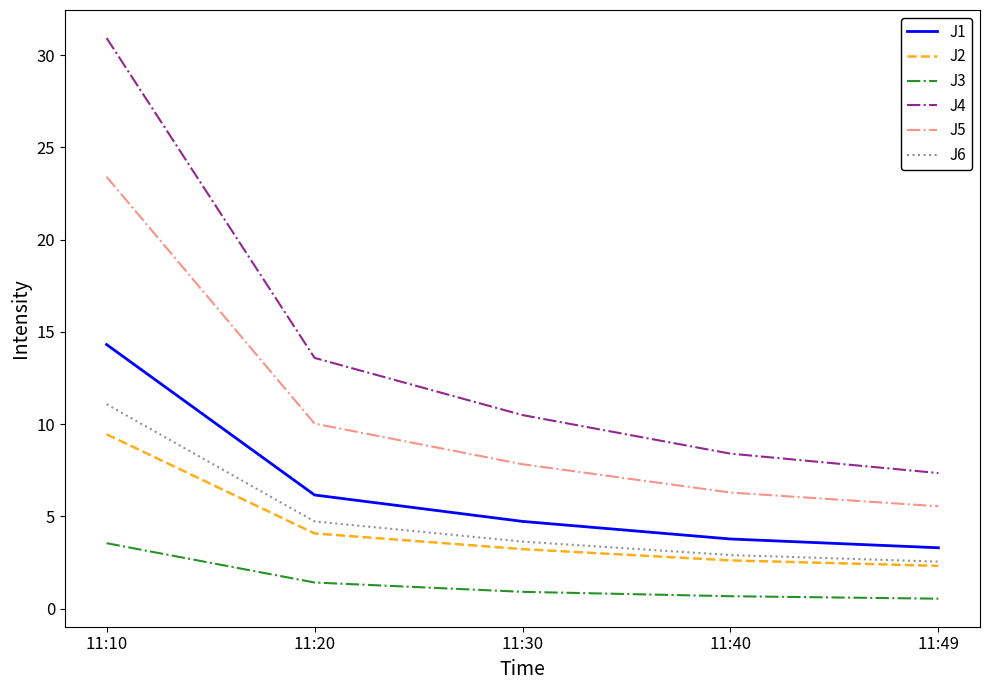

Read the J3 value at 11:49.

0.5